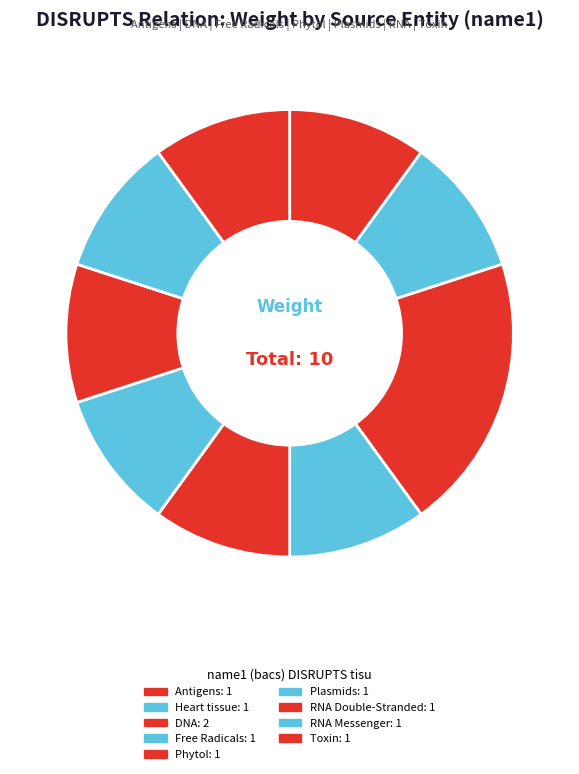

Count the number of slices in the pie.

9